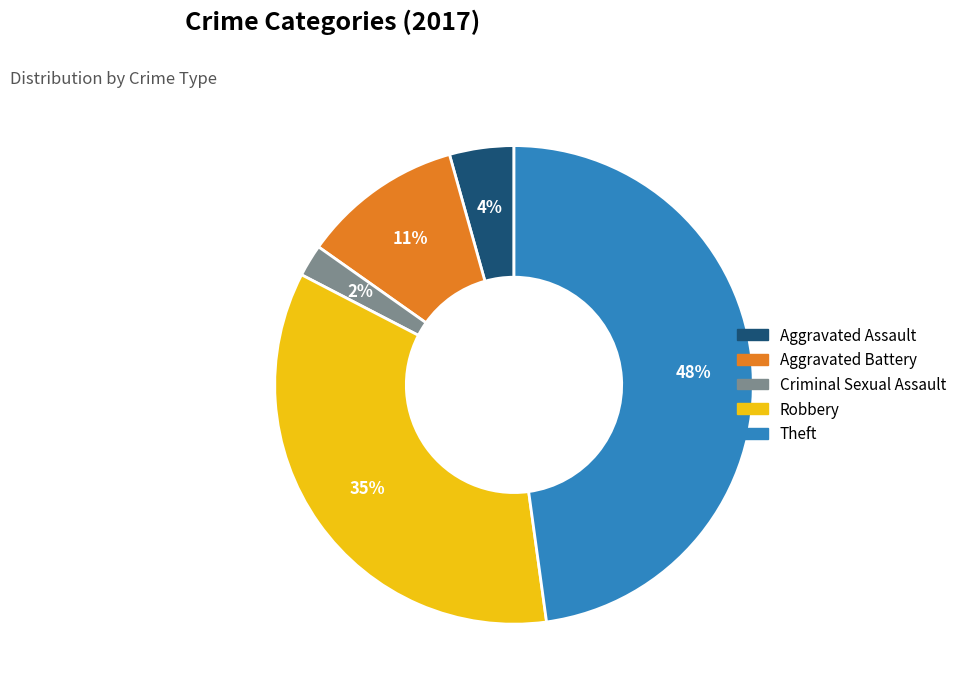

The Robbery slice represents 35% of the pie. True or false?

True